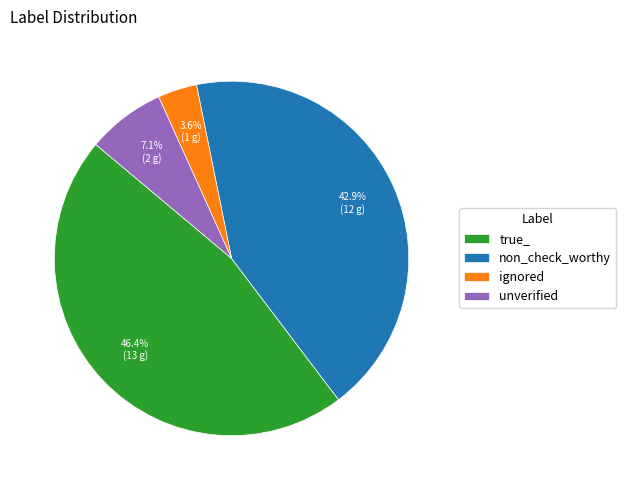

To the nearest percent, what percentage of the pie is true_?

46%